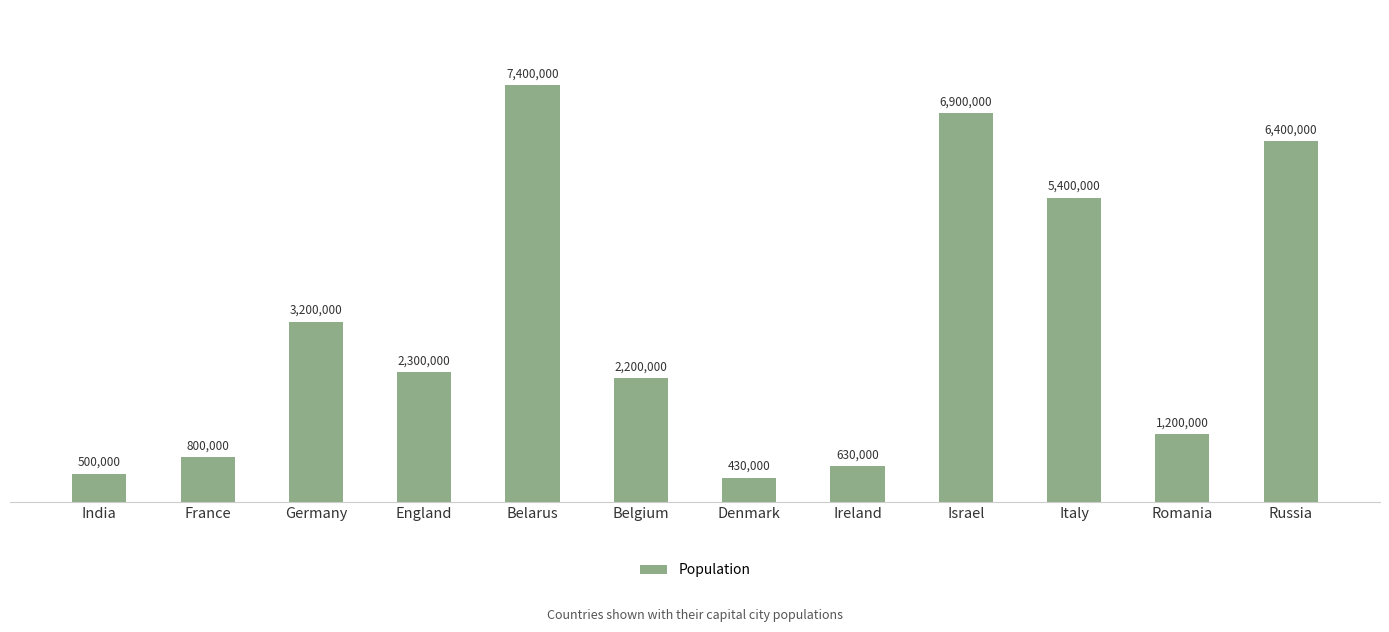

Are the bars horizontal?

No